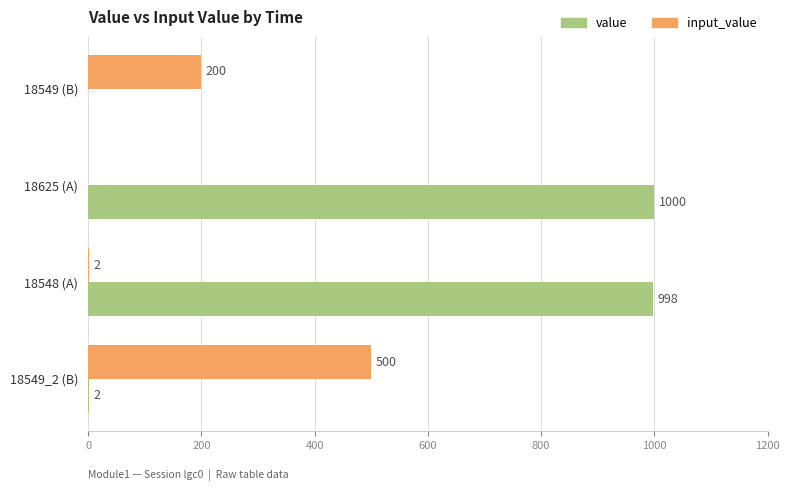

Which series changed the most between 18549 (B) and 18549_2 (B)?

input_value